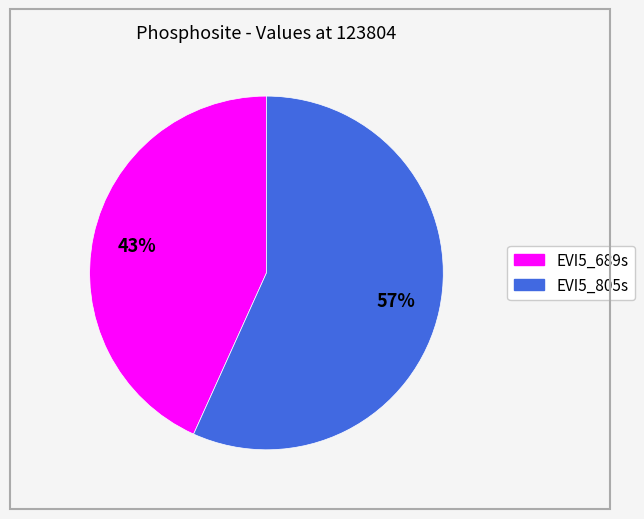

What is the majority slice?

EVI5_805s